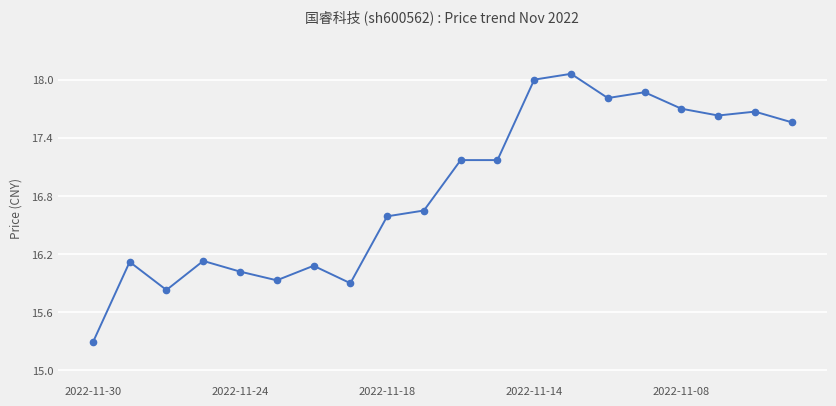

How many data points are less than 17?

10